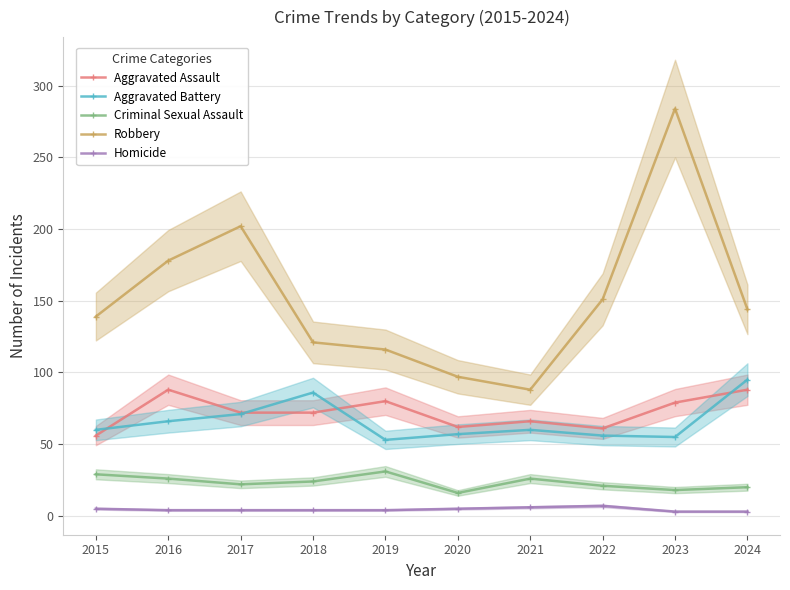

In Aggravated Assault, how many points are higher than both neighbors (excluding endpoints)?

3